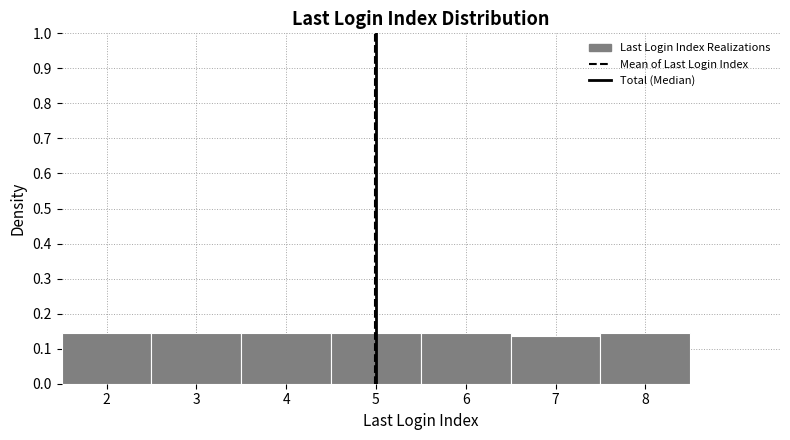

Reading left to right, list every bar in this chart as the range it spans on the x-axis followed by its height. The values are not printed on the chart, so give them approximately, as read against the axis.

1.5 to 2.5: 0.14
2.5 to 3.5: 0.14
3.5 to 4.5: 0.14
4.5 to 5.5: 0.14
5.5 to 6.5: 0.14
6.5 to 7.5: 0.14
7.5 to 8.5: 0.14